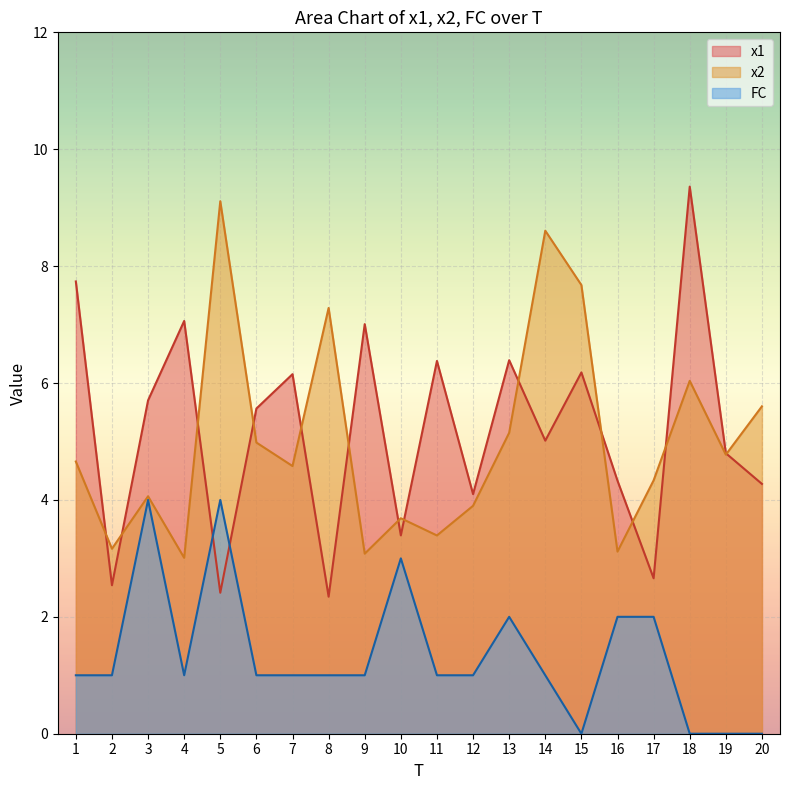

What is the average value of the FC series?

1.4